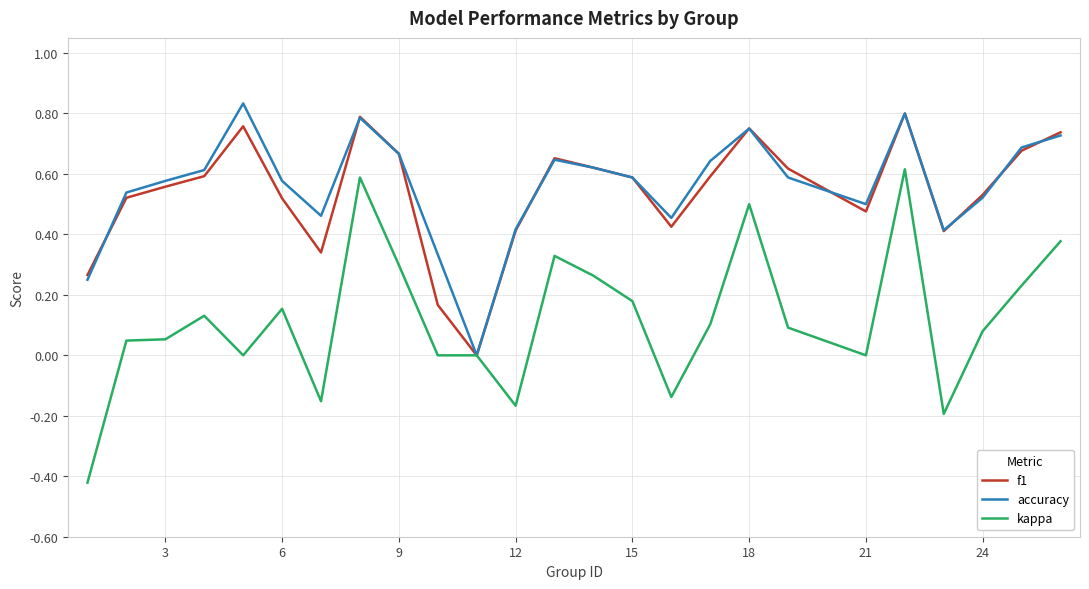

Which series has the widest spread of values?

kappa